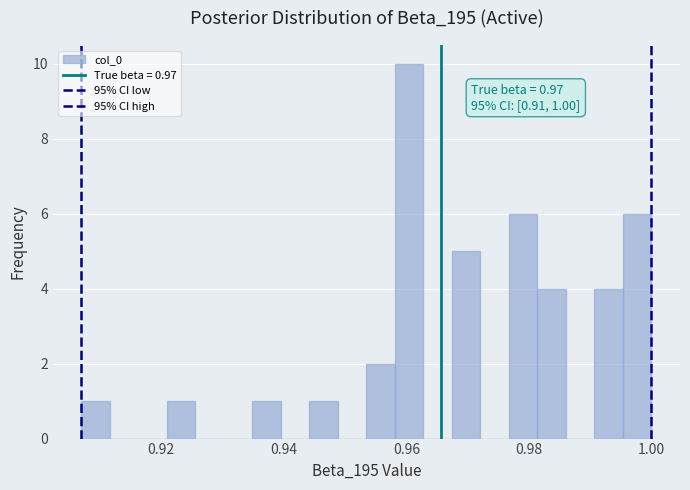

Around what value on the x-axis is the tallest bar? Give the approximate position of its centre, as read against the axis.

0.960